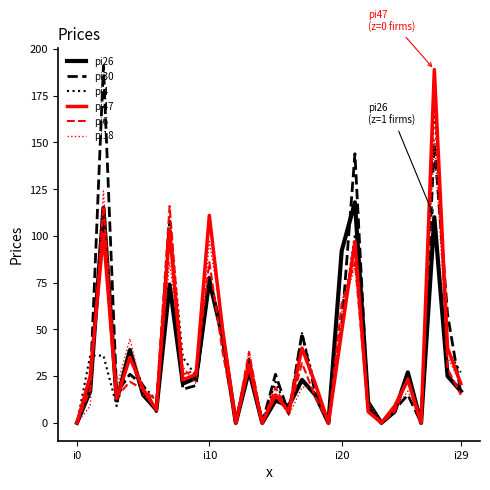

List the series in order of their peak value, highest first.

pi30, pi47, pi6, pi4, pi18, pi26